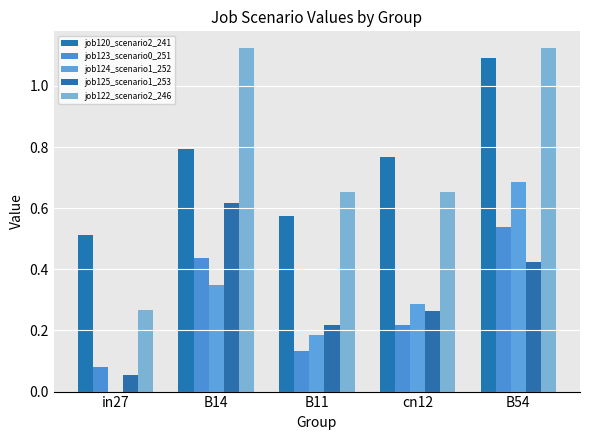

What is the difference between the maximum and minimum values in the job122_scenario2_246 series?

0.9